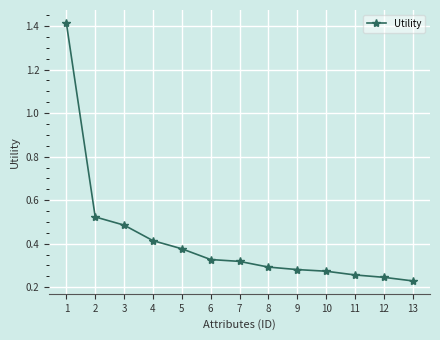

Which label corresponds to the smallest value in the chart?

13